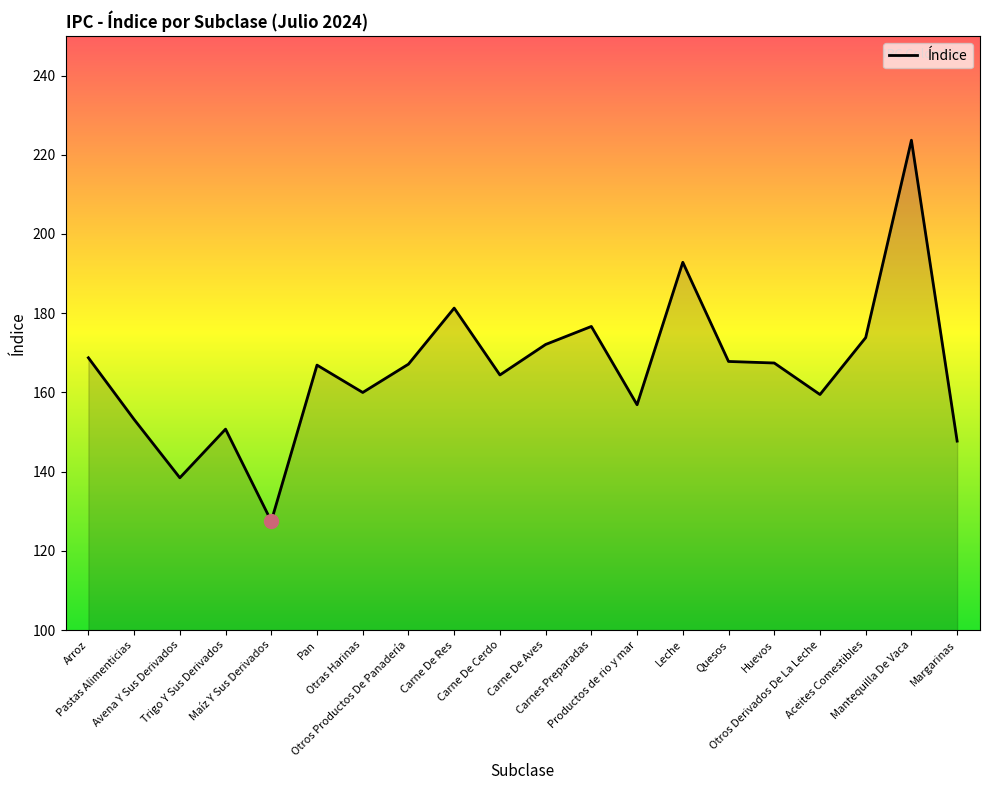

How many distinct data groups are displayed?

1